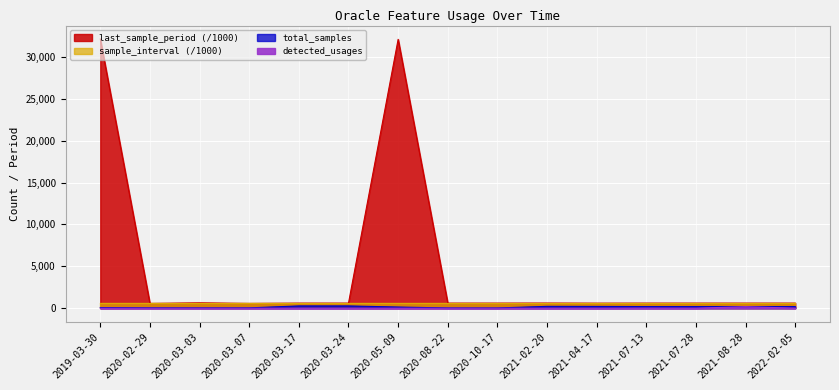

What is the difference between the maximum and minimum values in the detected_usages series?

182.0